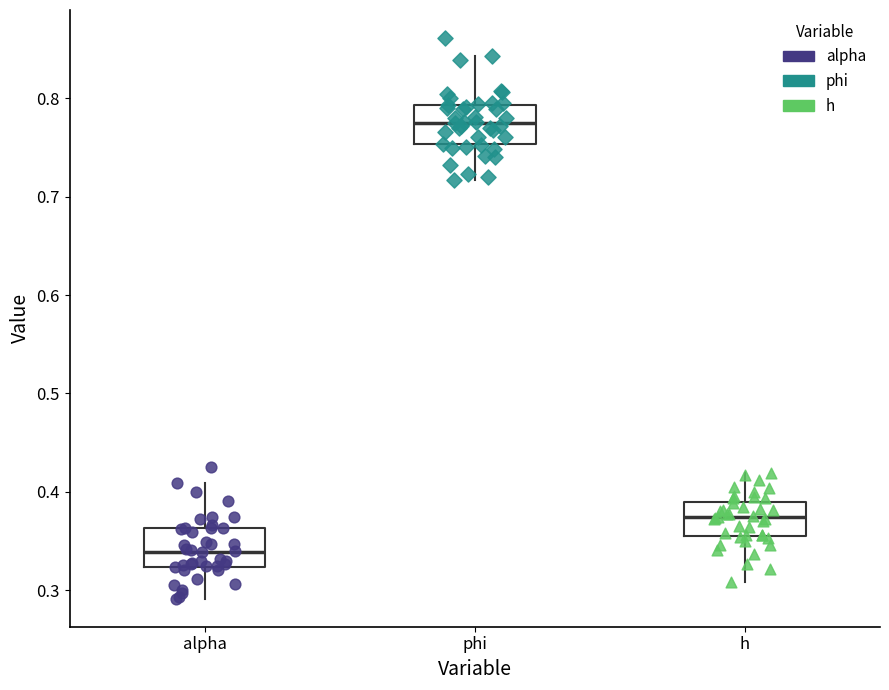

Reading left to right, read every box against the y-axis: the position of its median line, the range the box covers, and the ends of its whiskers. The values are not printed on the chart, so give them approximately, as read against the axis.

alpha: median 0.34, box 0.32 to 0.36, whiskers 0.29 to 0.41
phi: median 0.78, box 0.75 to 0.79, whiskers 0.72 to 0.84
h: median 0.37, box 0.36 to 0.39, whiskers 0.31 to 0.42